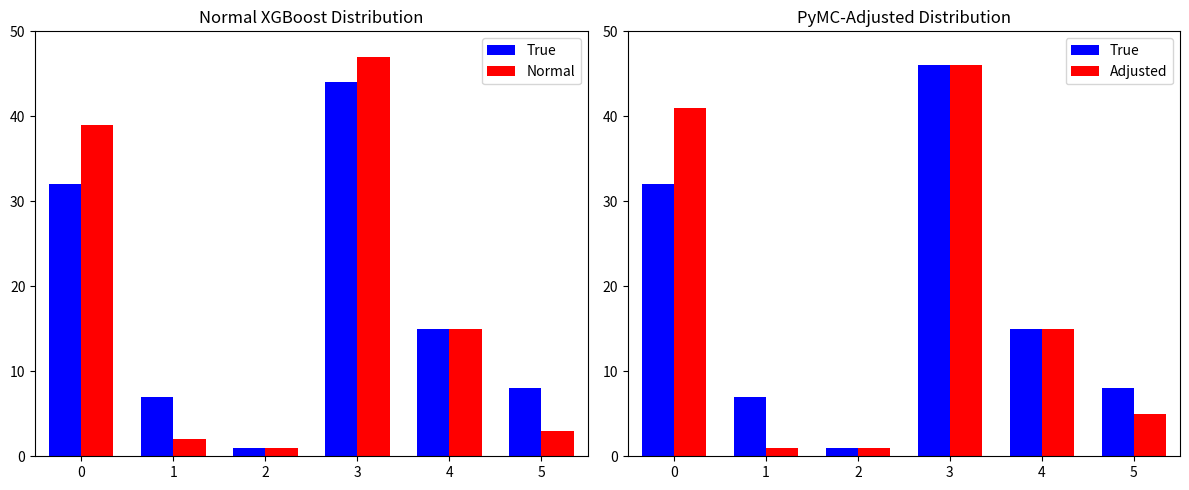

What is the value of the Adjusted bar at the 6th from the left?

5